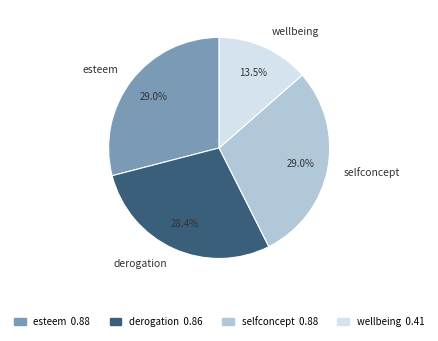

How many segments does this pie chart have?

4